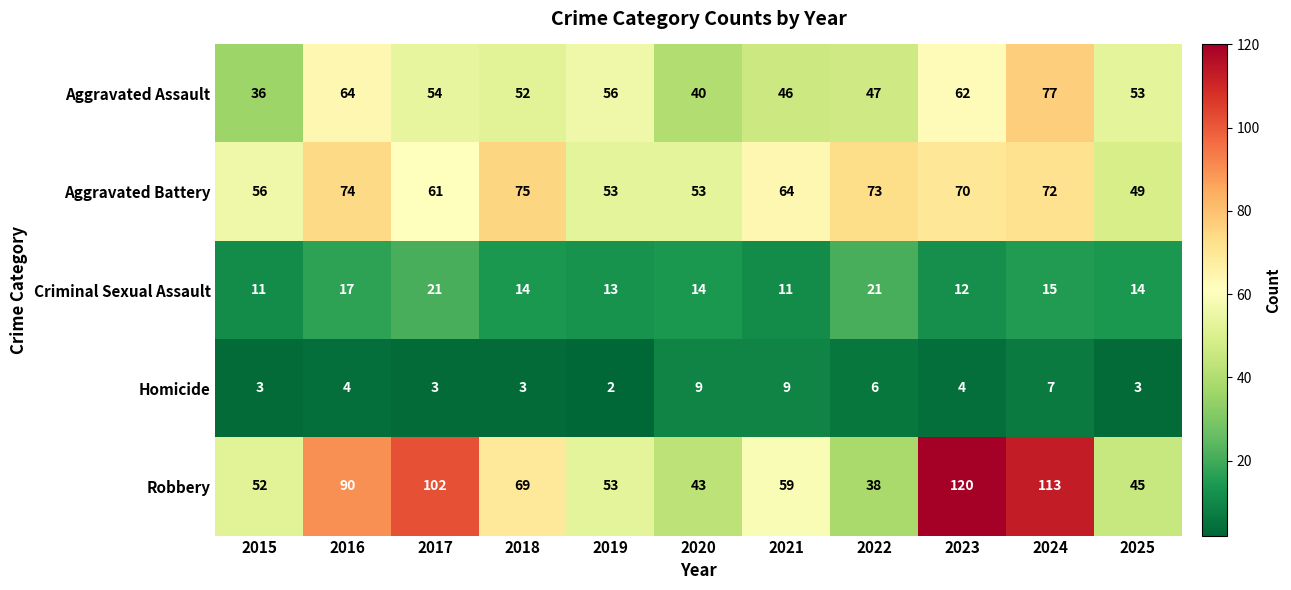

Count the number of categories in the chart.

11